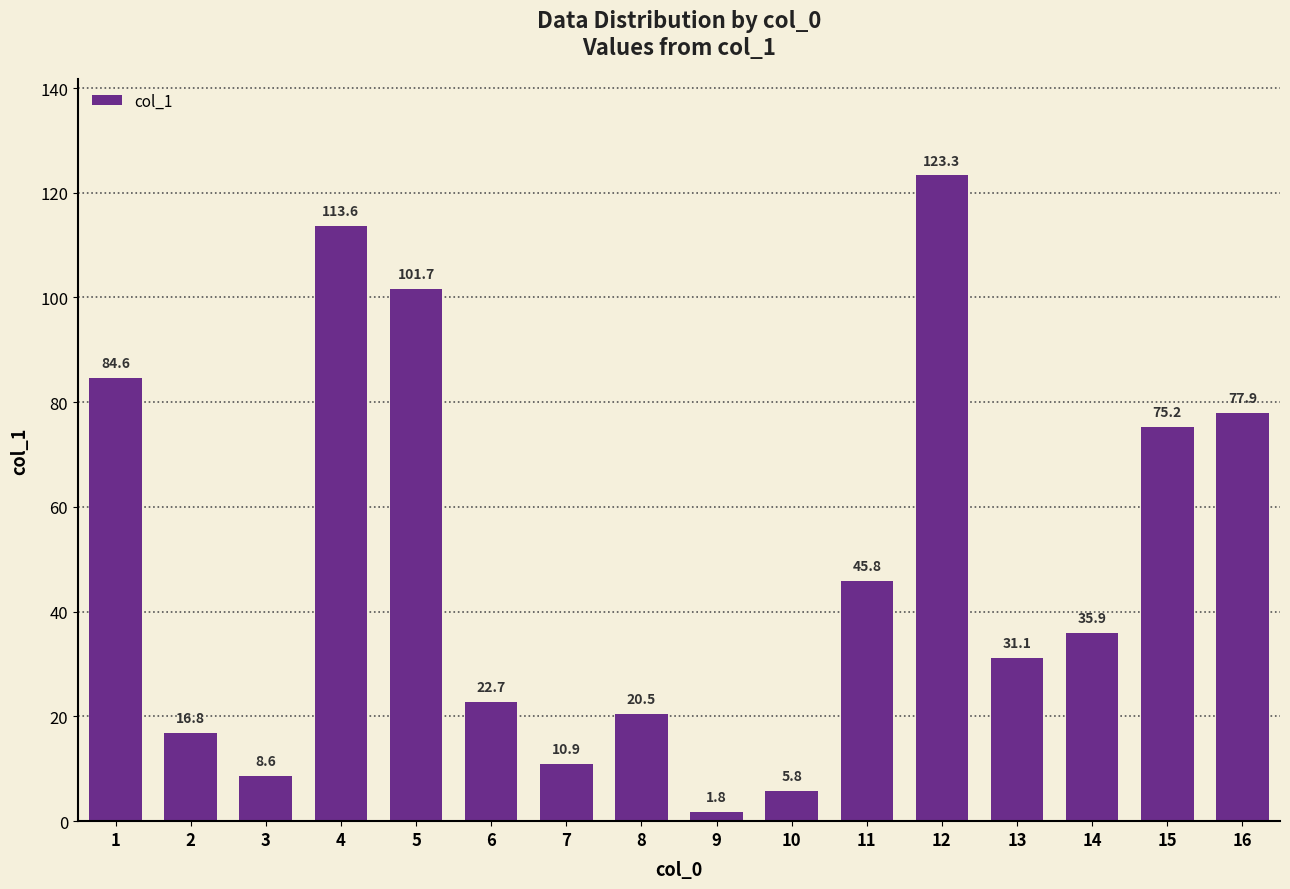

True or false: the data shows 15.6 at 11.

False